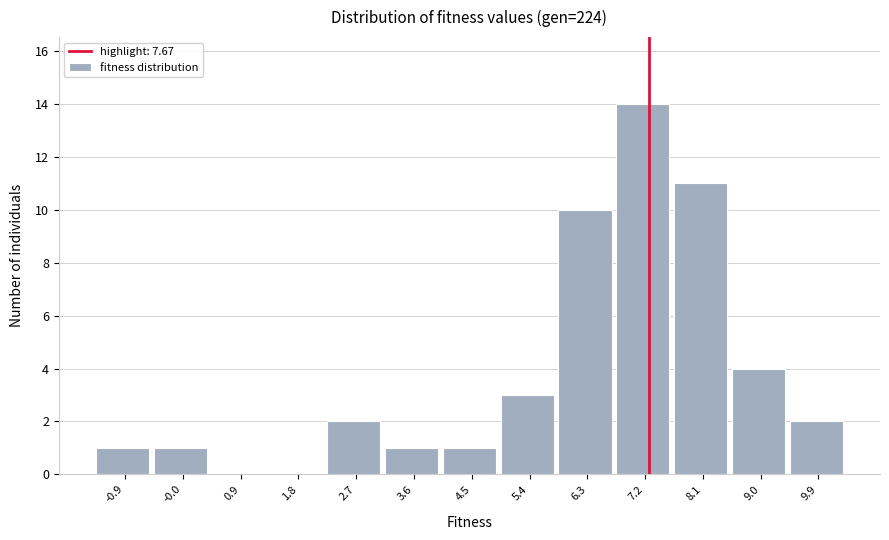

Reading left to right, list all the values displayed in this chart.

-0.9=1	-0.0=1	0.9=0	1.8=0	2.7=2	3.6=1	4.5=1	5.4=3	6.3=10	7.2=14	8.1=11	9.0=4	9.9=2